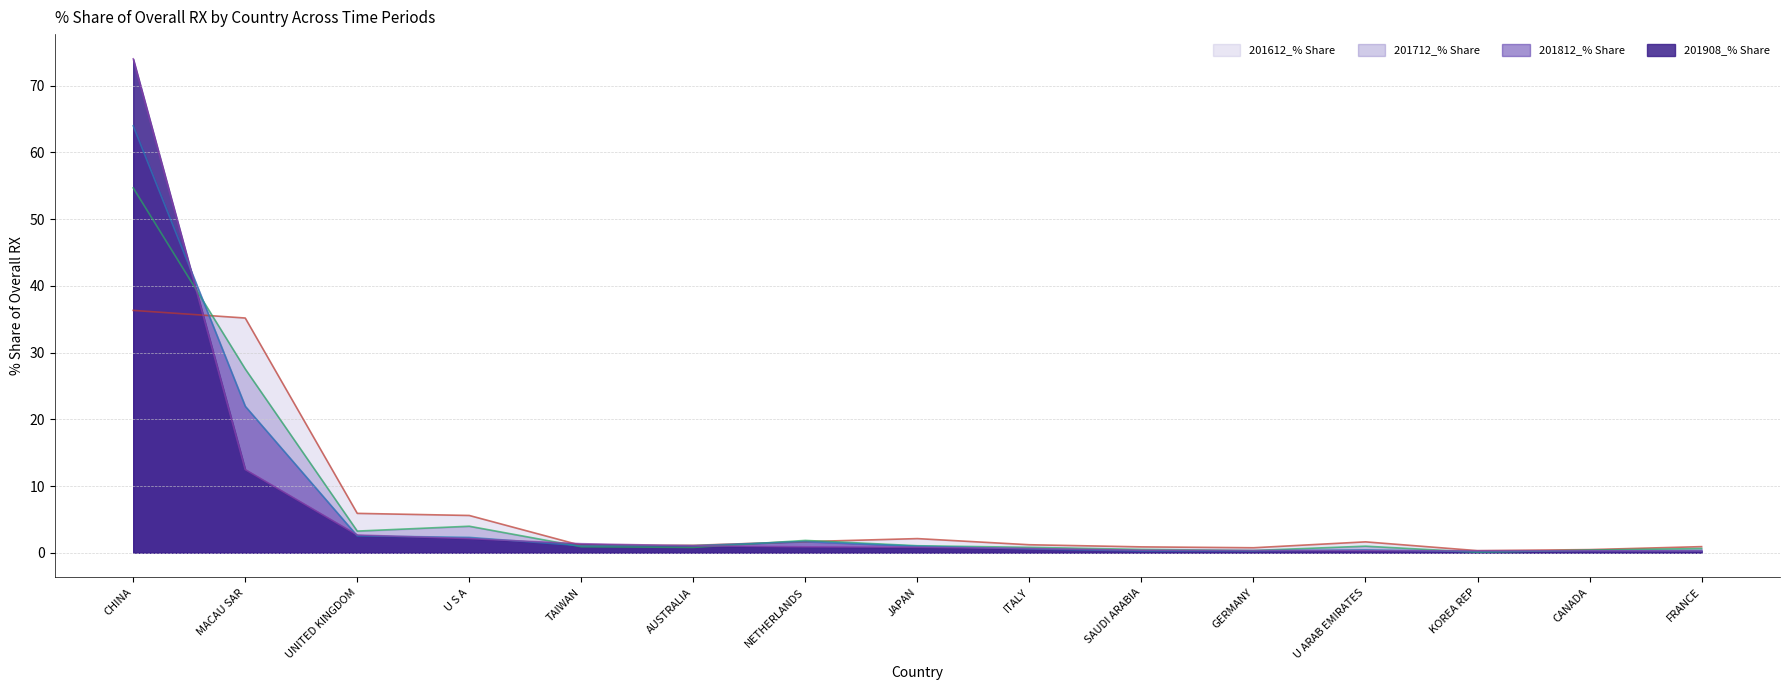

Rank the series at FRANCE from highest to lowest value.

201612_% Share, 201712_% Share, 201812_% Share, 201908_% Share